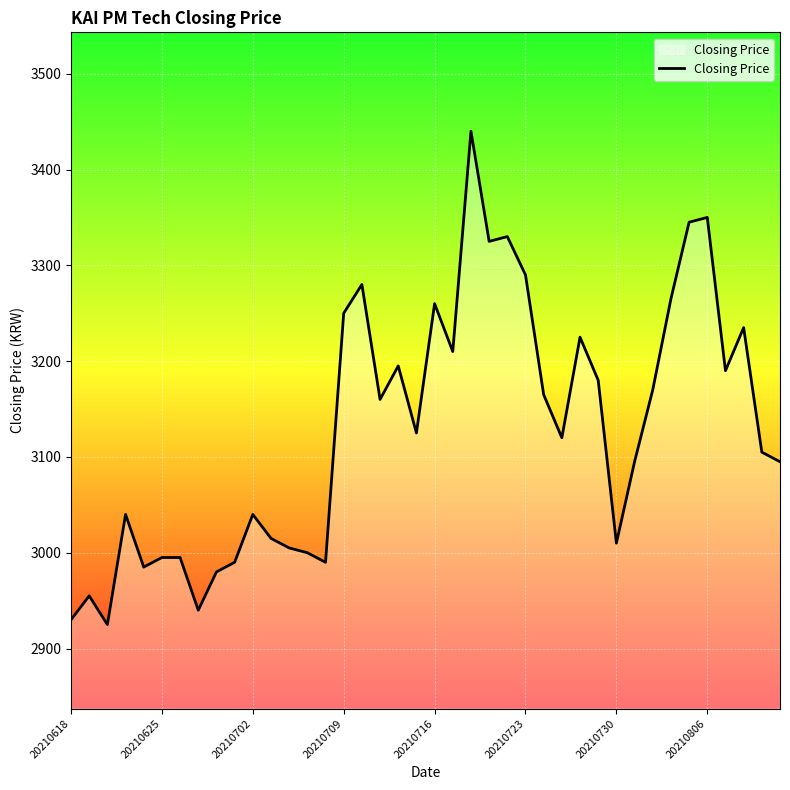

What is the minimum value shown in the chart?

2925